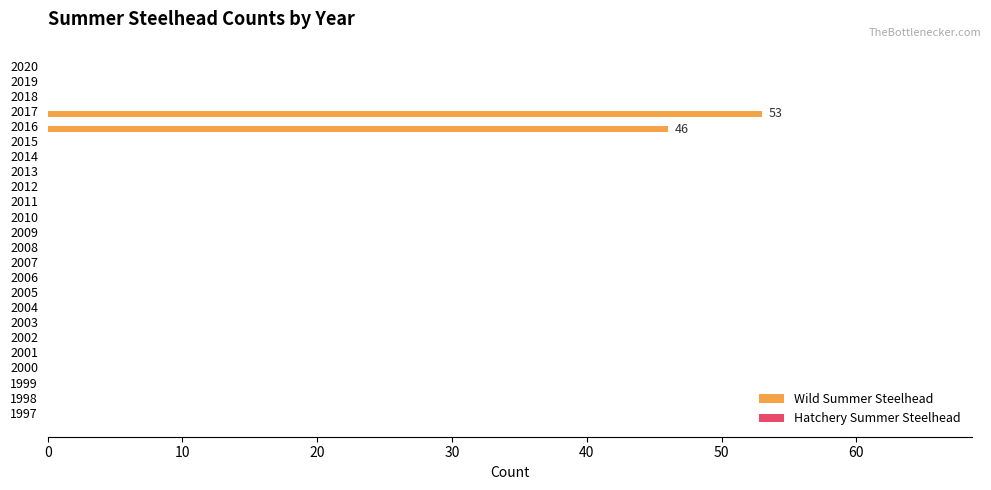

Where is the data nearest to the value 26?

2016